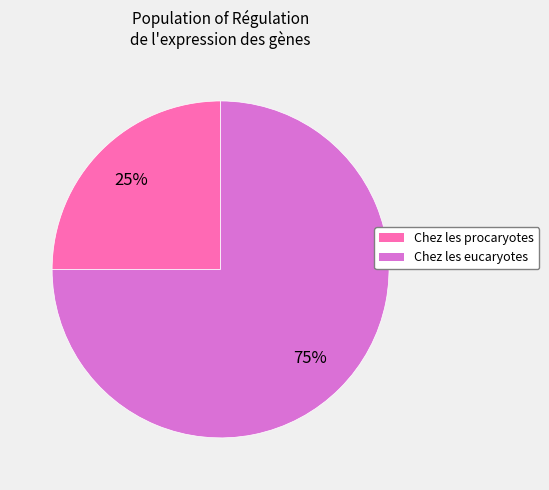

Rank the categories by value from lowest to highest.

Chez les procaryotes, Chez les eucaryotes